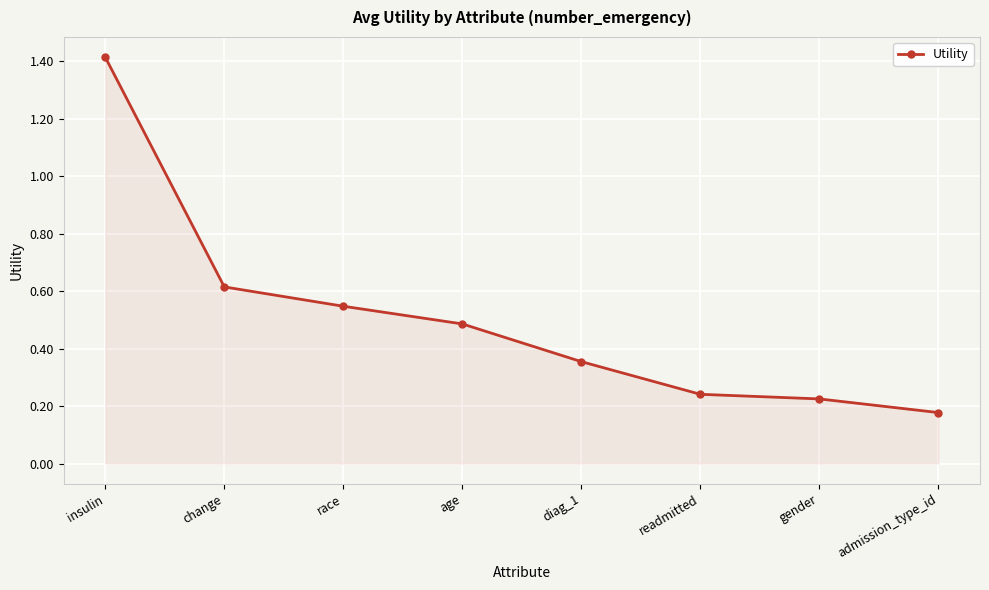

What is the label of the 5th point from the right?

age